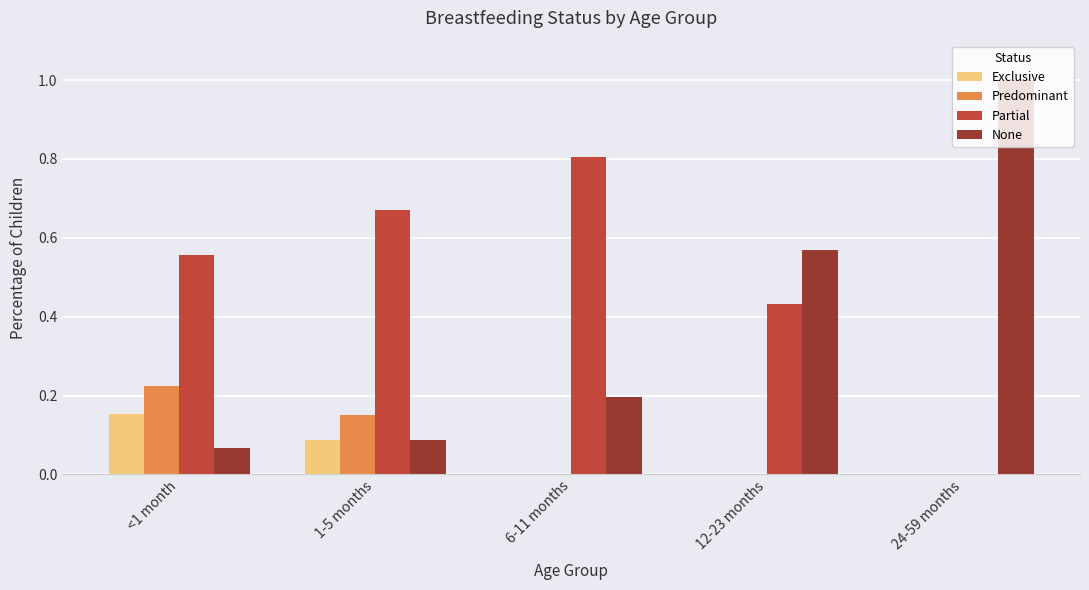

How many groups of bars are there?

5